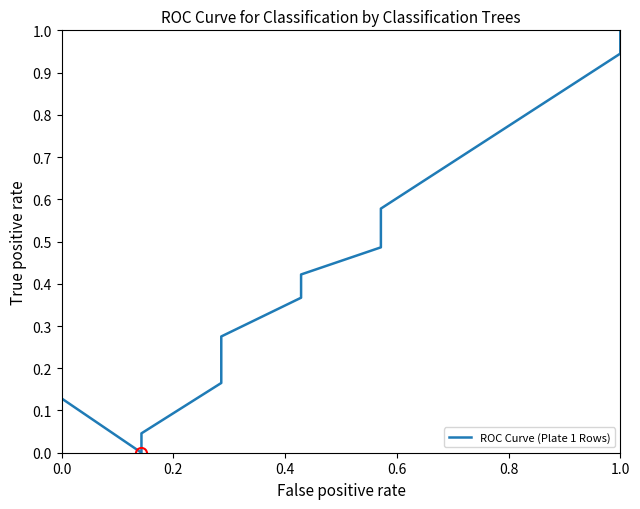

The chart shows a value of 0.6 at 18. True or false?

False